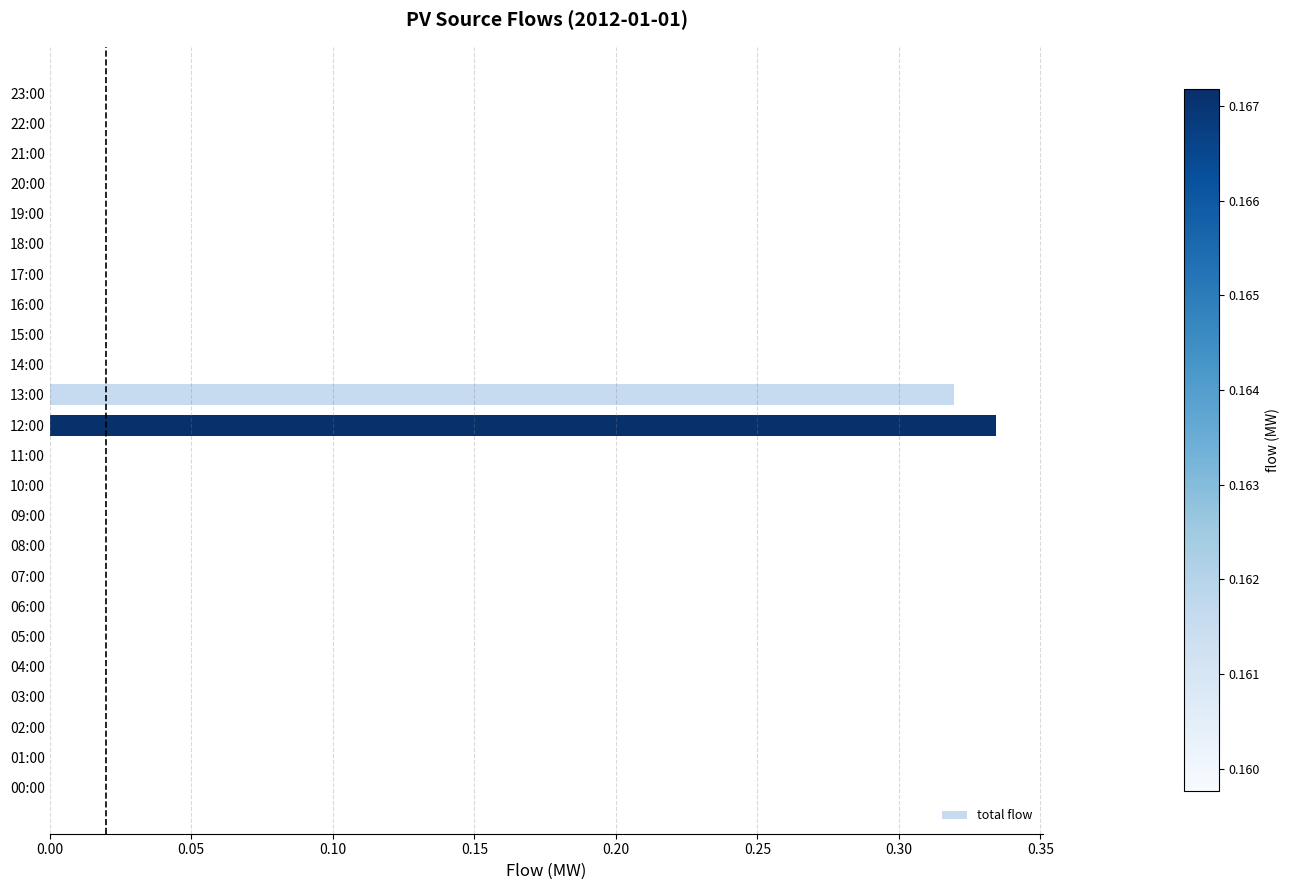

The chart shows a value of 0.0 at 20:00. True or false?

True